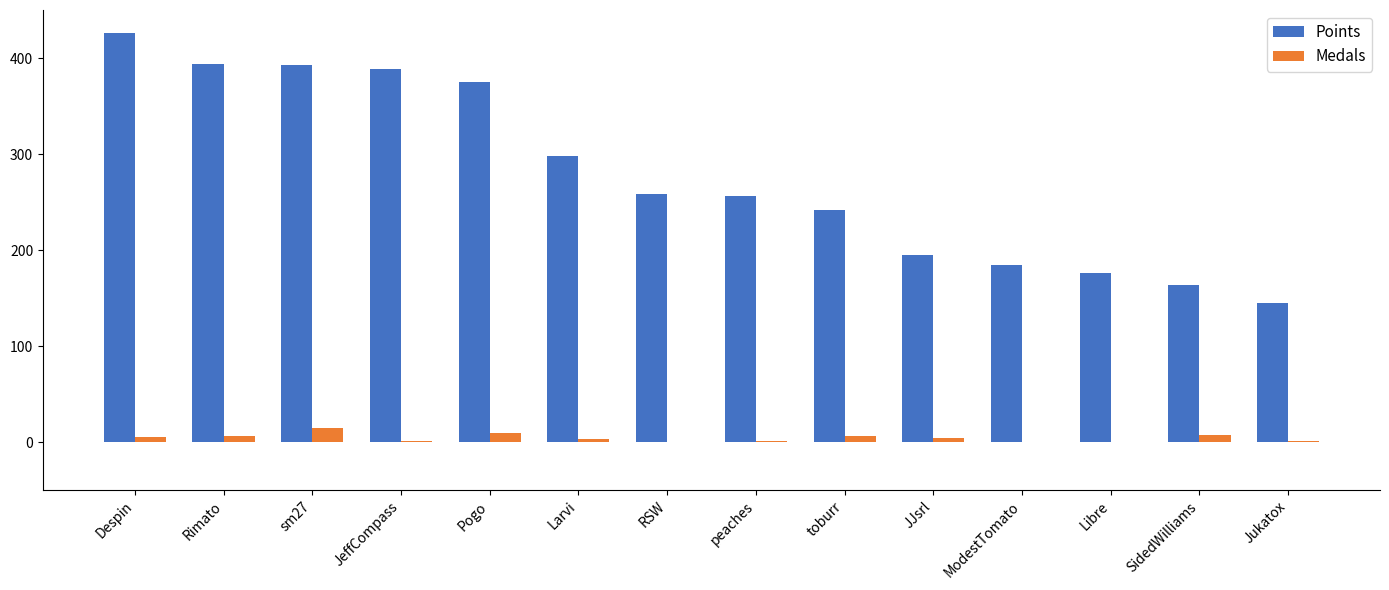

Is the value of Points at ModestTomato greater than the value of Medals at peaches?

Yes